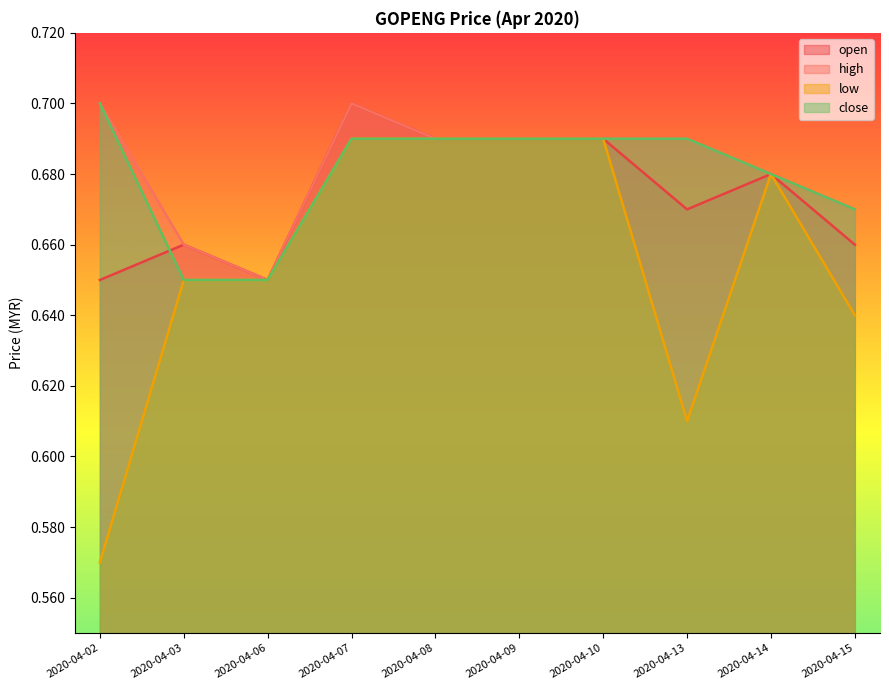

Does the chart display data point markers on the line(s)?

No